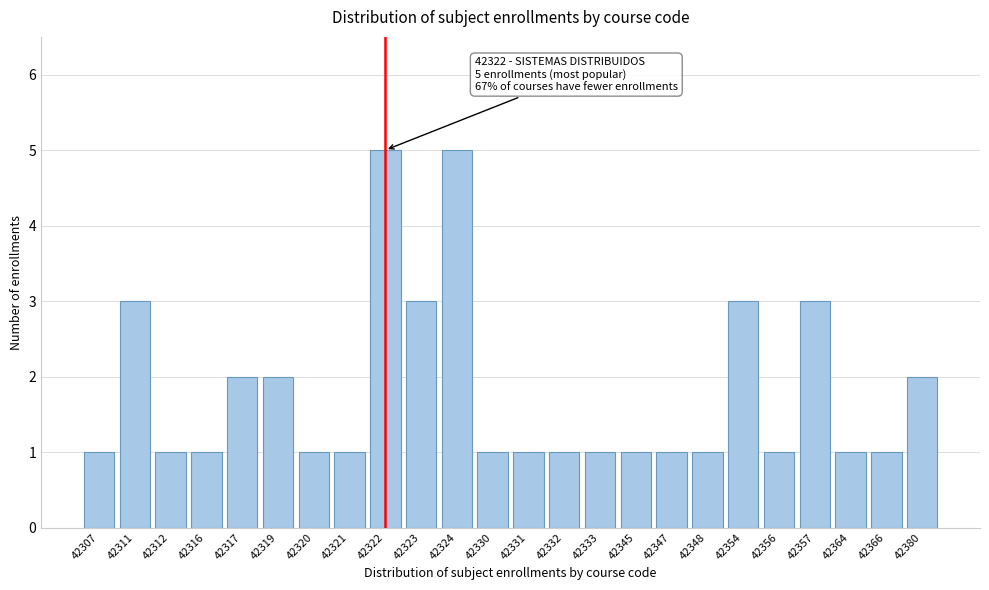

Reading right to left, list all the values displayed in this chart.

2	1	1	3	1	3	1	1	1	1	1	1	1	5	3	5	1	1	2	2	1	1	3	1